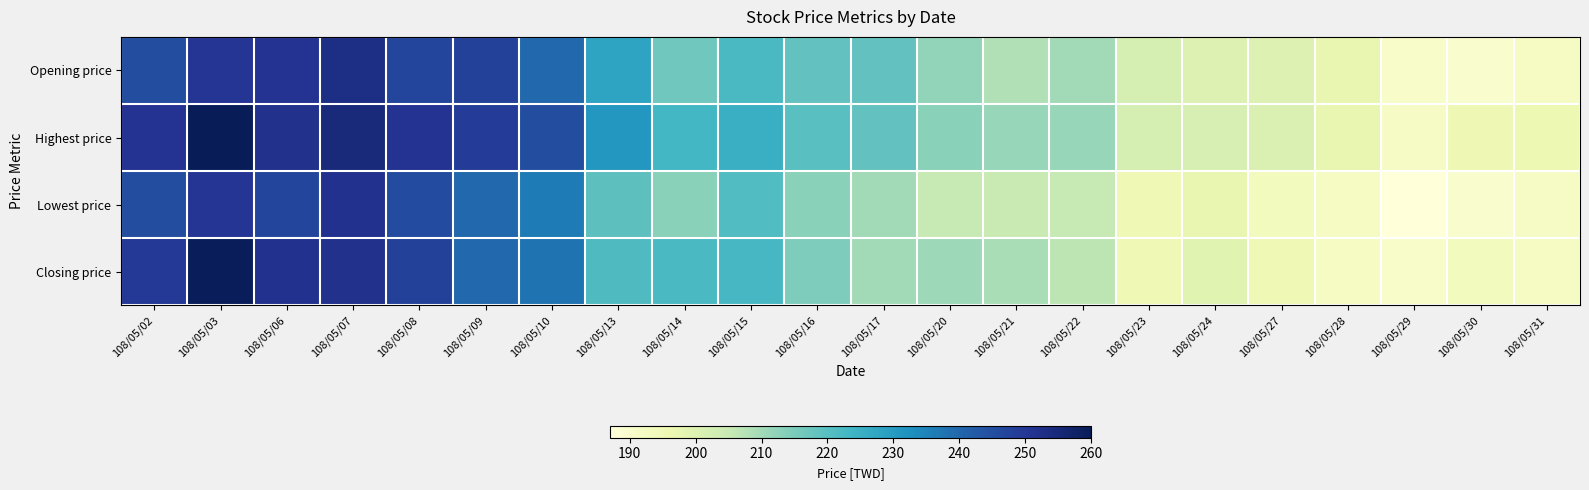

Rank the series by their maximum value, from highest to lowest.

Highest price, Closing price, Opening price, Lowest price